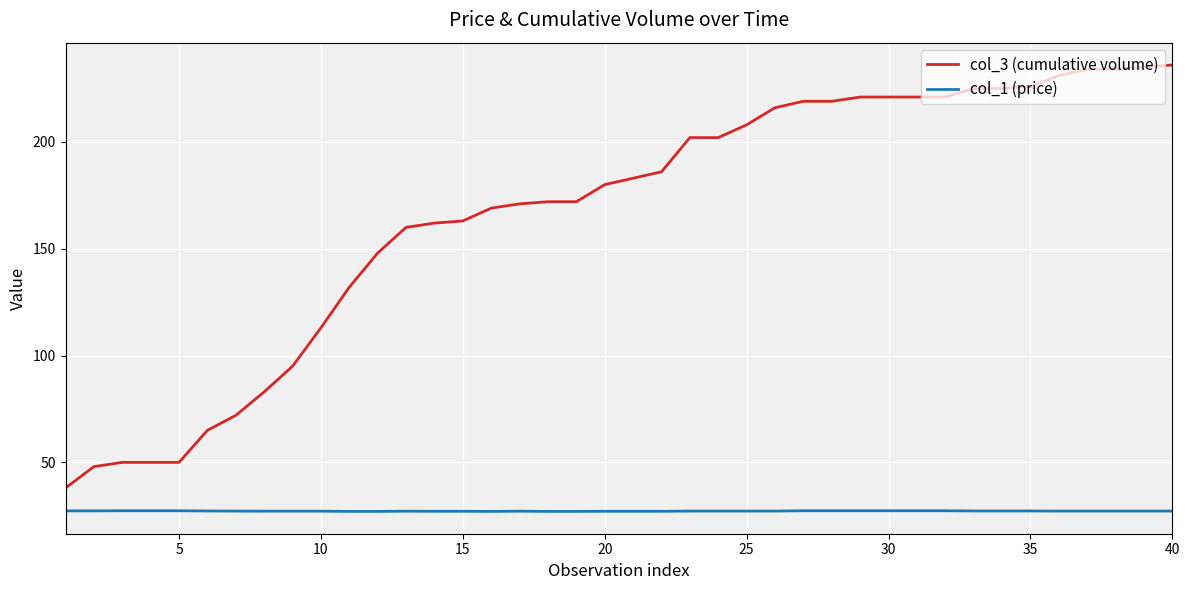

True or false: col_1 (price) and col_3 (cumulative volume) intersect in this chart.

False